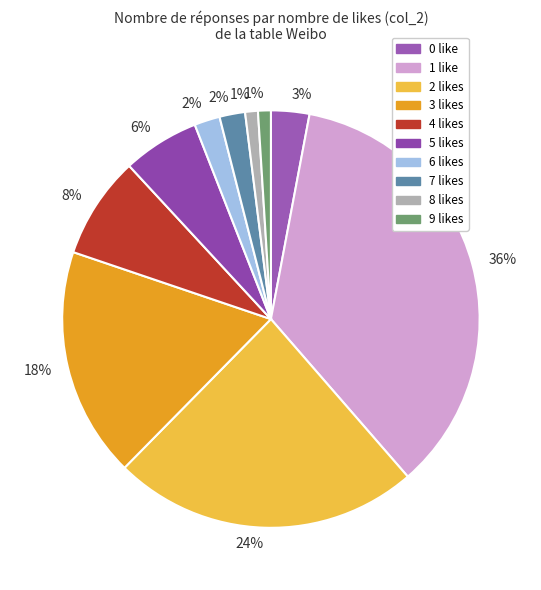

What is the largest slice in the pie chart?

1